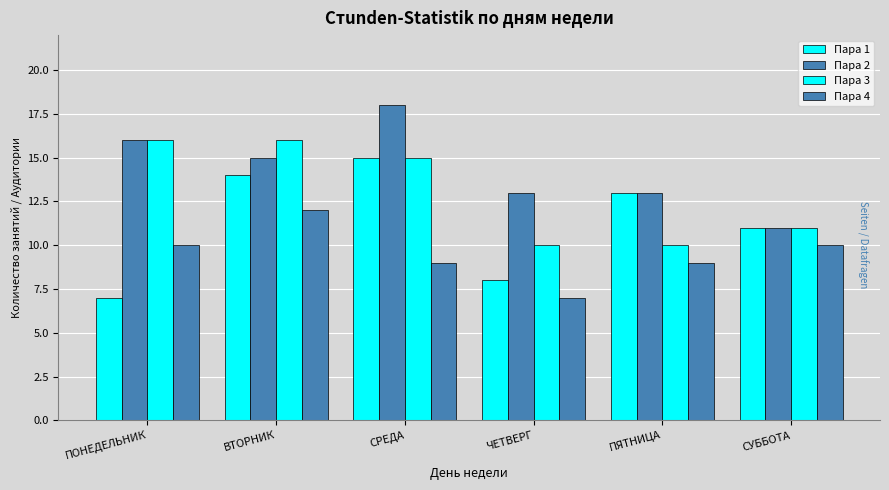

What is the label of the 1st bar from the right?

СУББОТА